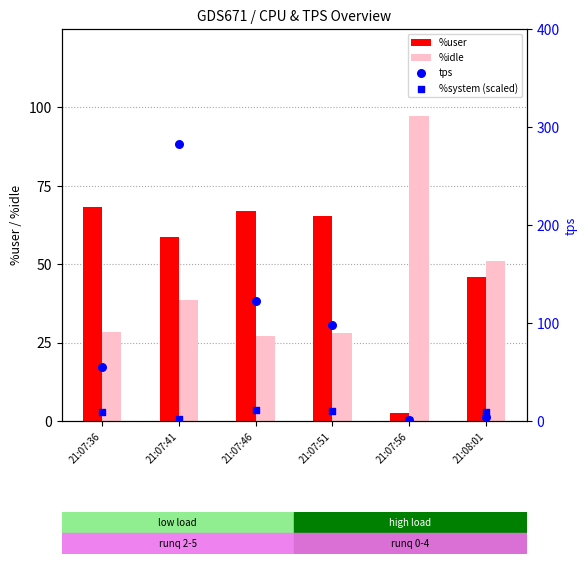

At which category is the sum across all series the highest?

21:07:41